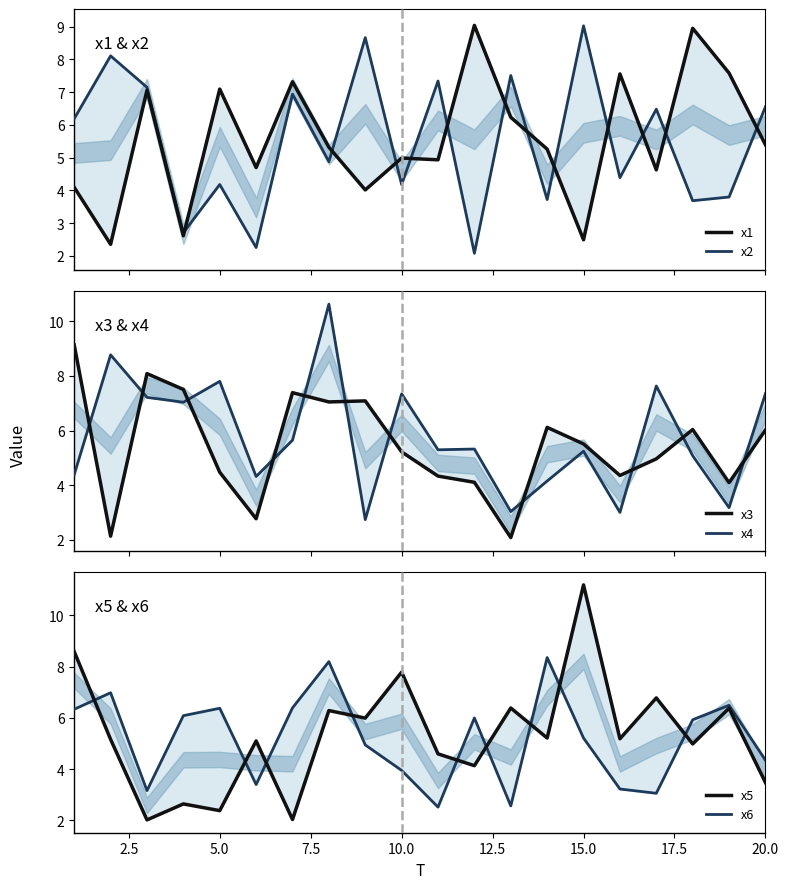

How many interior local valleys does the x3 series have?

6